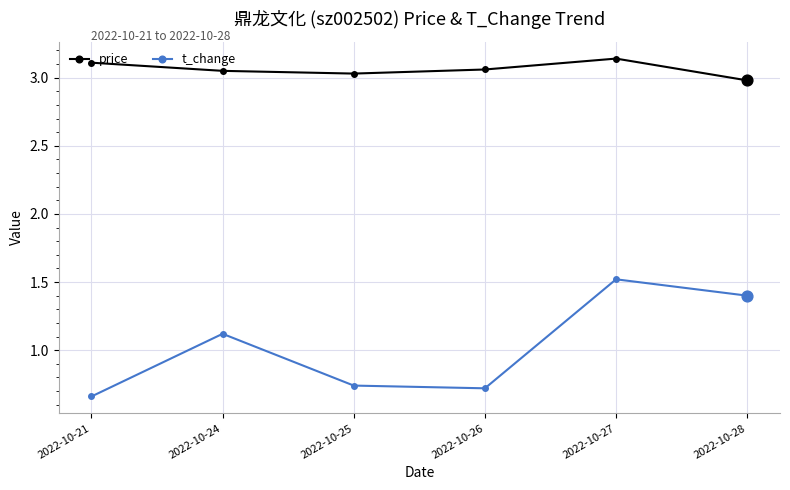

What is the spread (max minus min) of values at 2022-10-24?

1.9